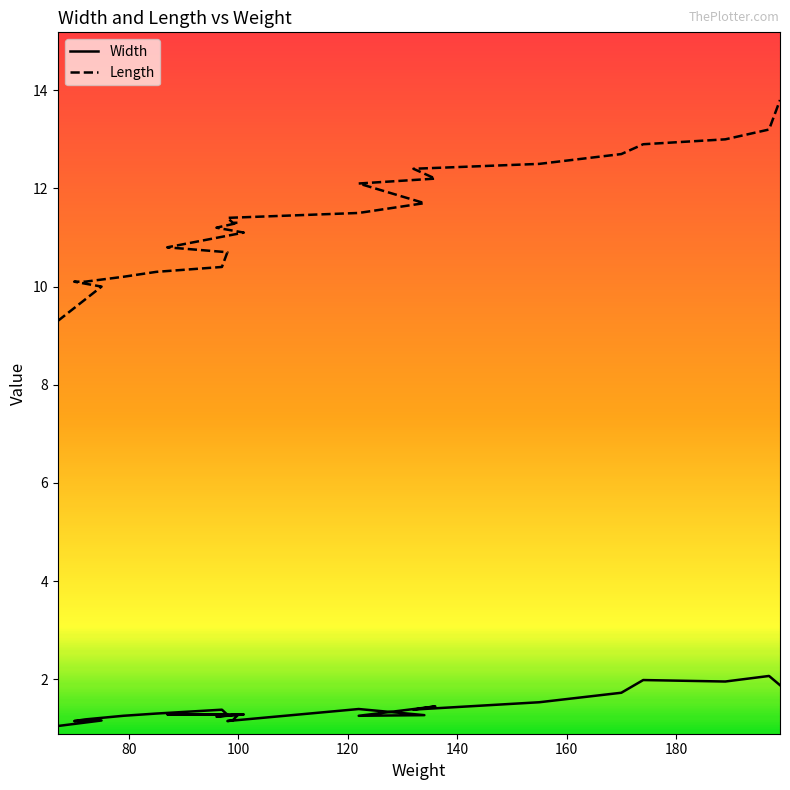

True or false: Width and Length cross at least once.

False